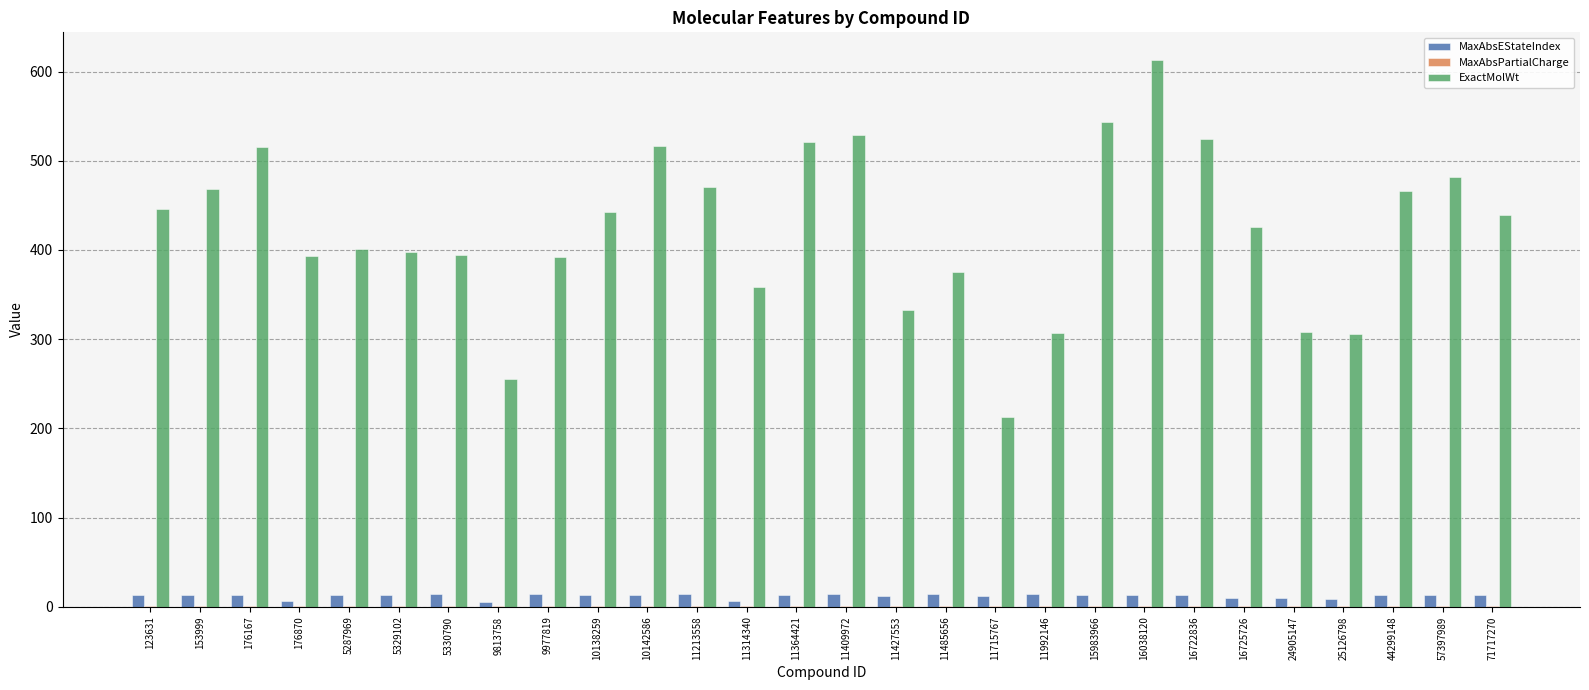

The value of ExactMolWt at 15983966 is 543.2. True or false?

True